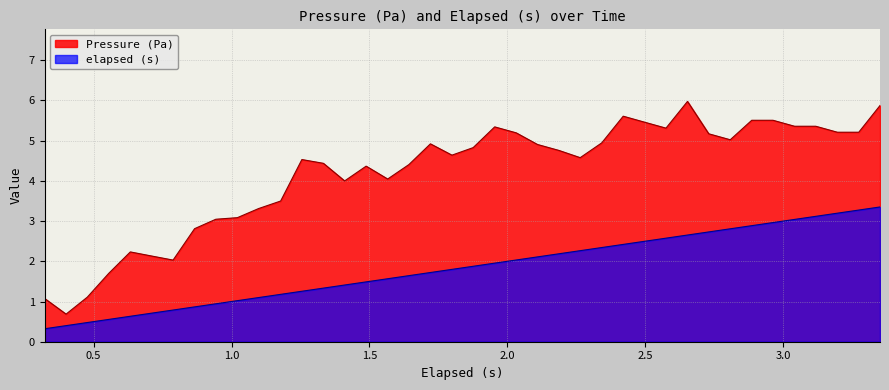

Rank the series at 0.943 from highest to lowest value.

Pressure (Pa), elapsed (s)